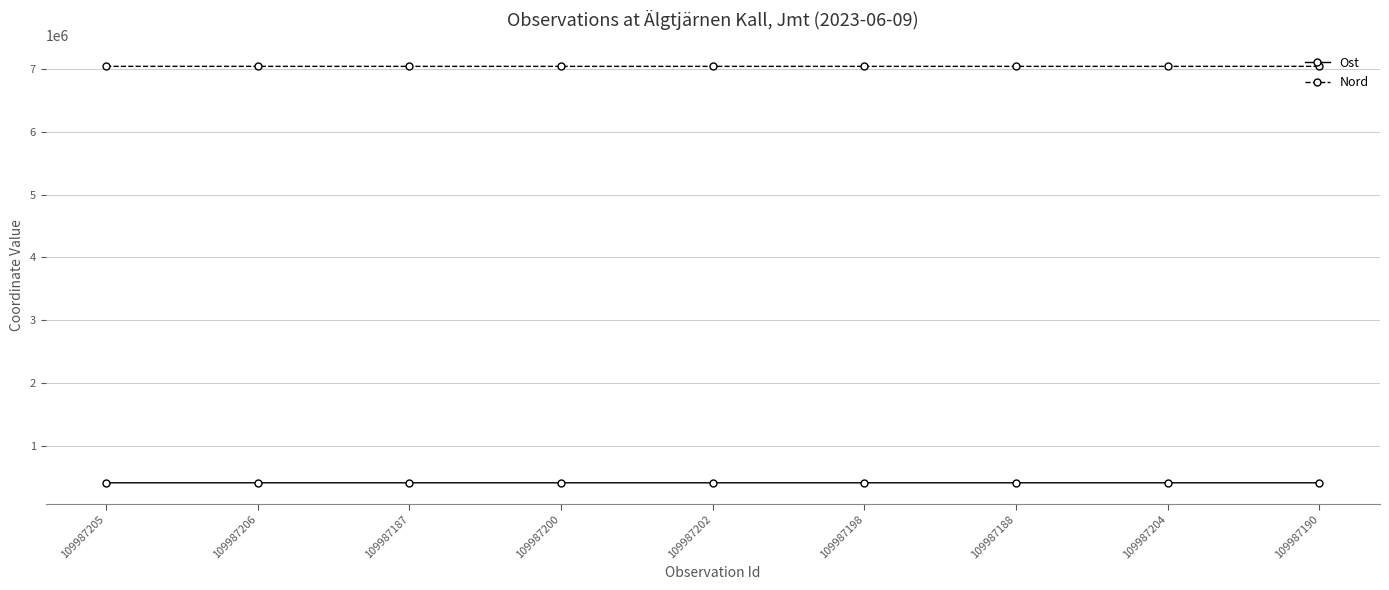

What are all the series names shown in the legend?

Ost, Nord